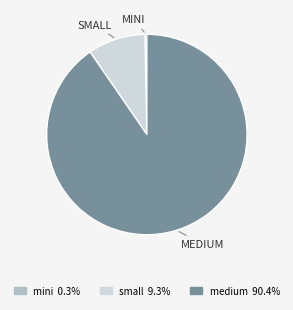

How many segments does this pie chart have?

3